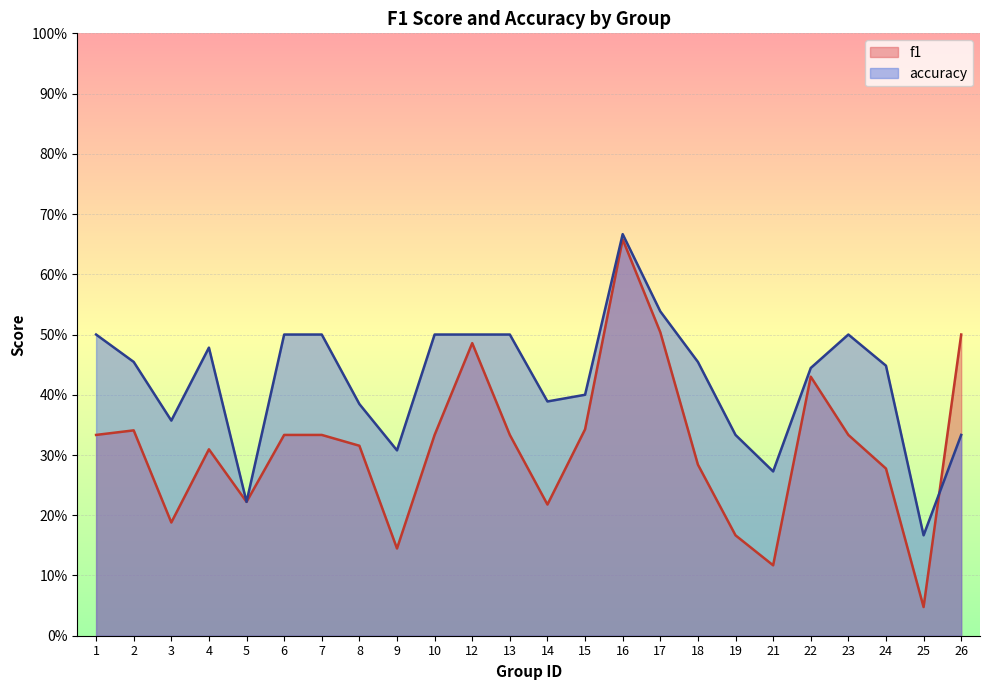

At which label does f1 reach its minimum?

25